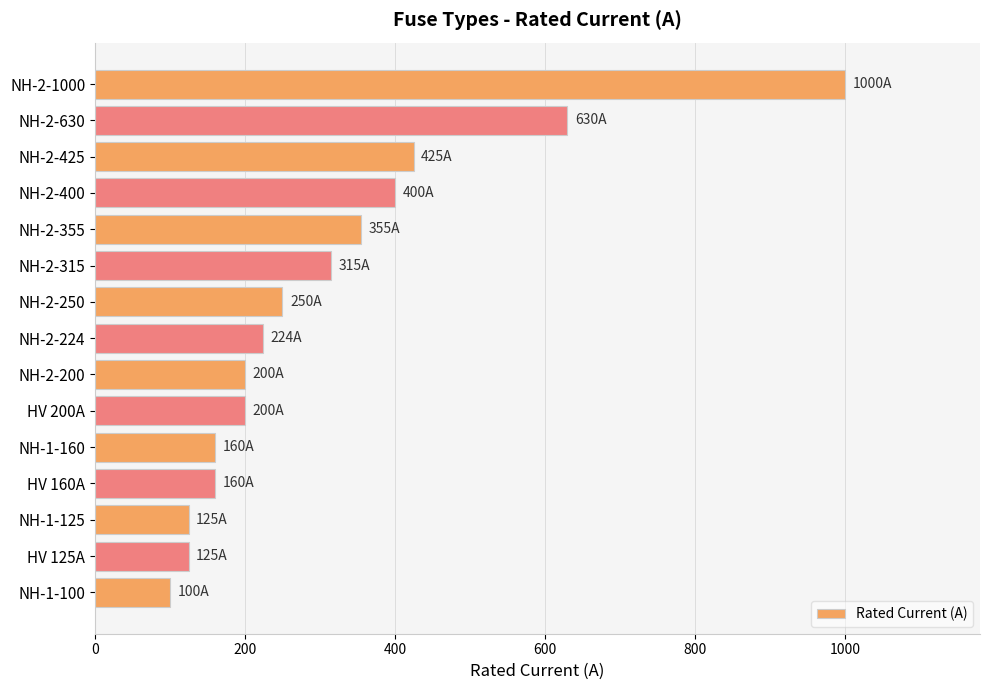

What is the sum of all values?

4669